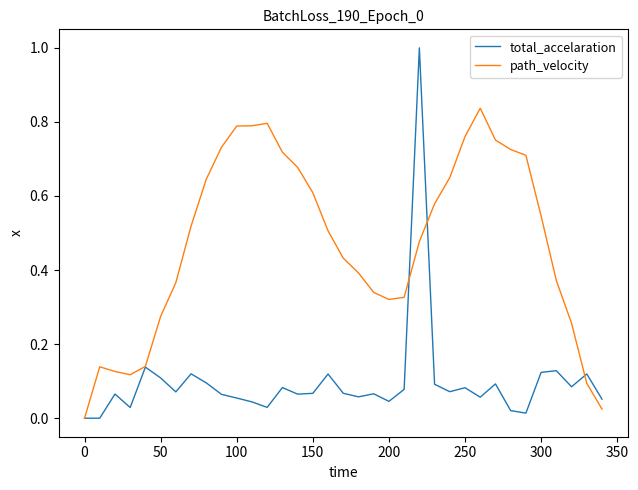

Which series has the largest total across all categories?

path_velocity